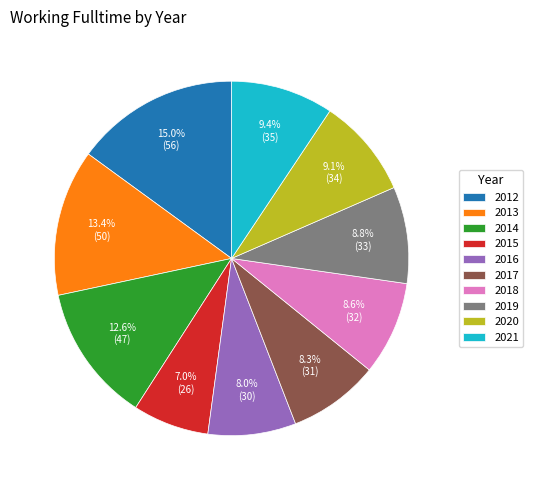

Which category has the biggest portion of the pie?

2012